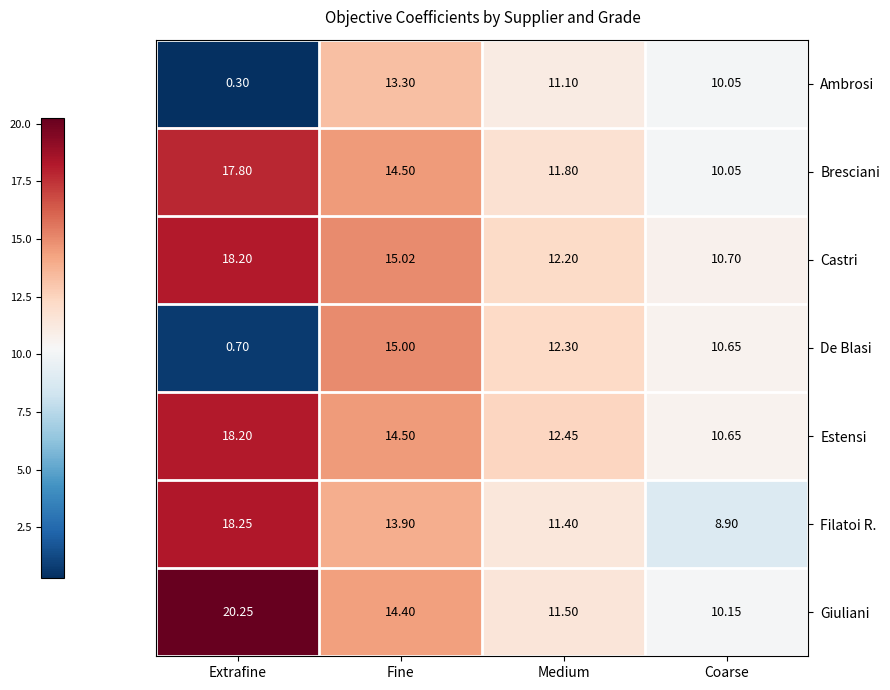

At which category is the sum across all series the highest?

Fine